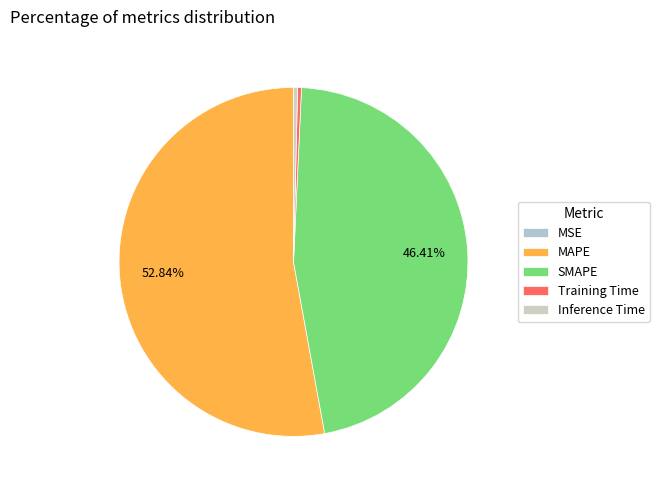

What is the change in value from MSE to Training Time?

+0.2